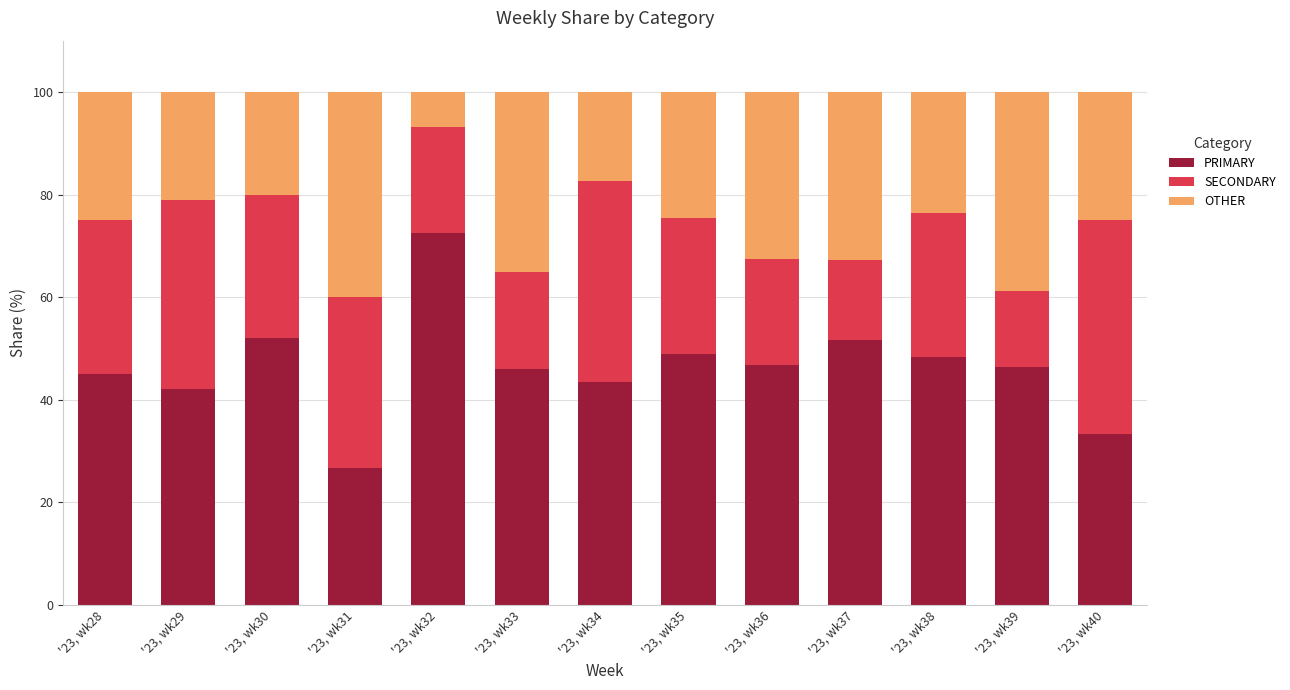

What is the maximum value for PRIMARY?

72.4